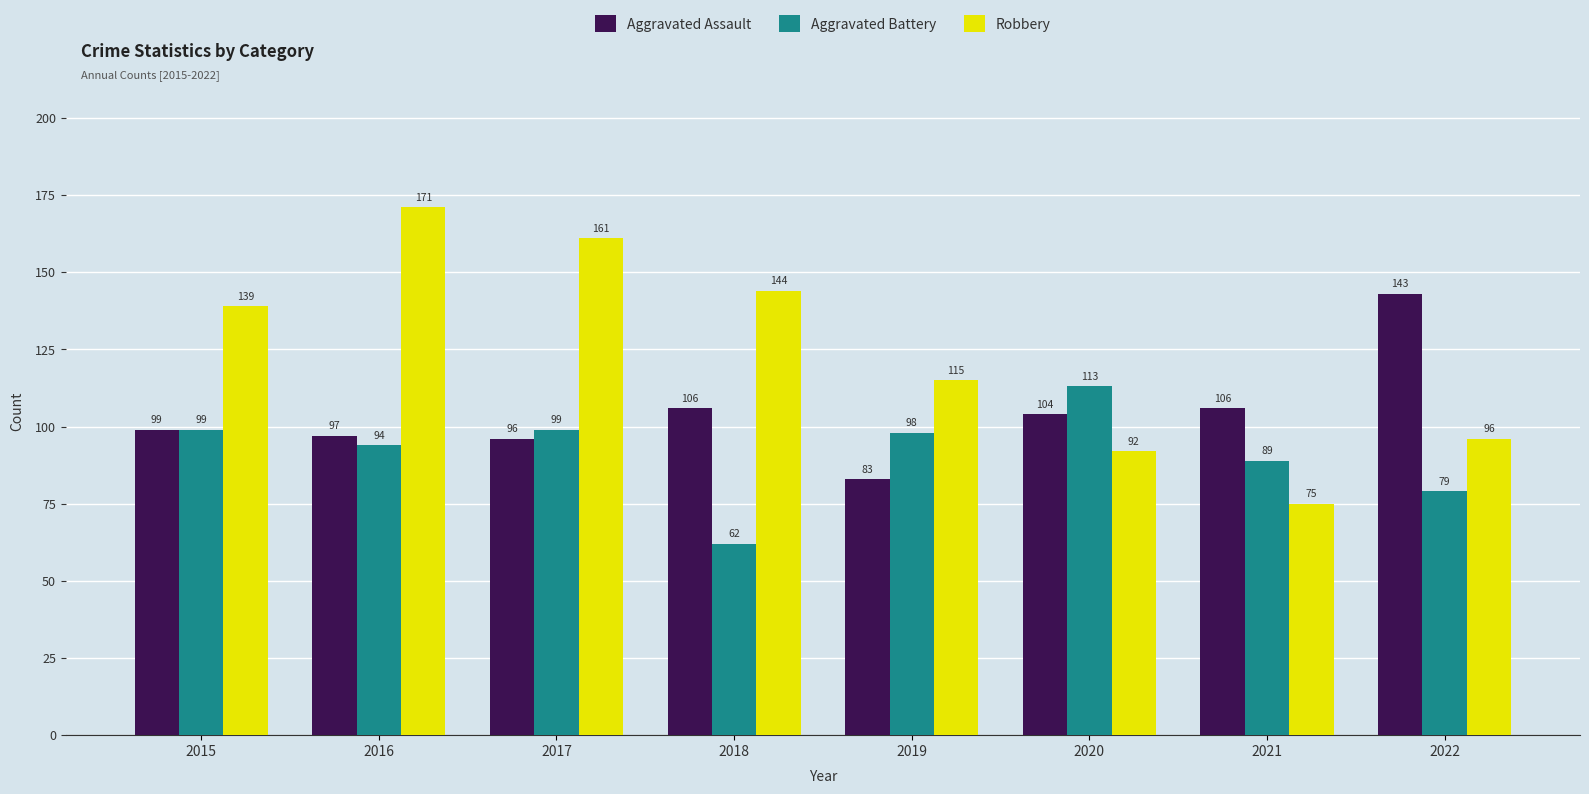

True or false: Aggravated Battery has a value of 94 at 2016.

True